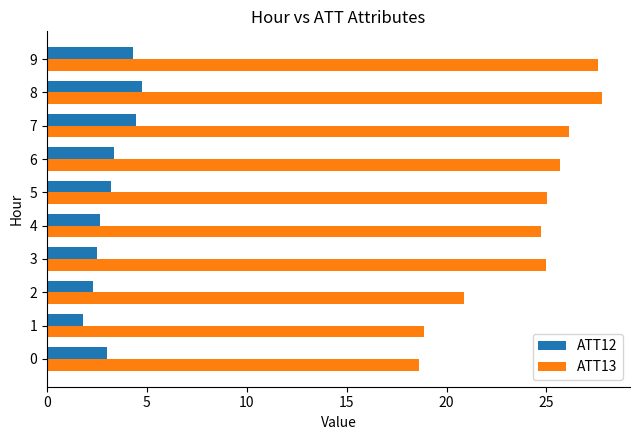

What is the smallest value displayed?

1.8